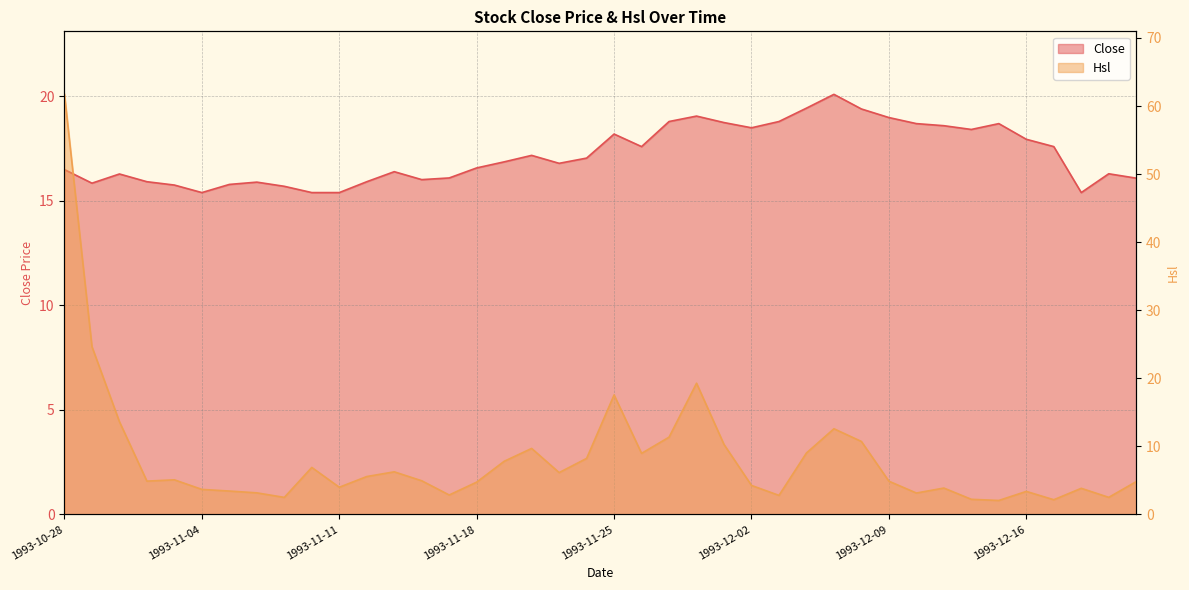

At which category does Close reach its first local valley?

1993-10-29